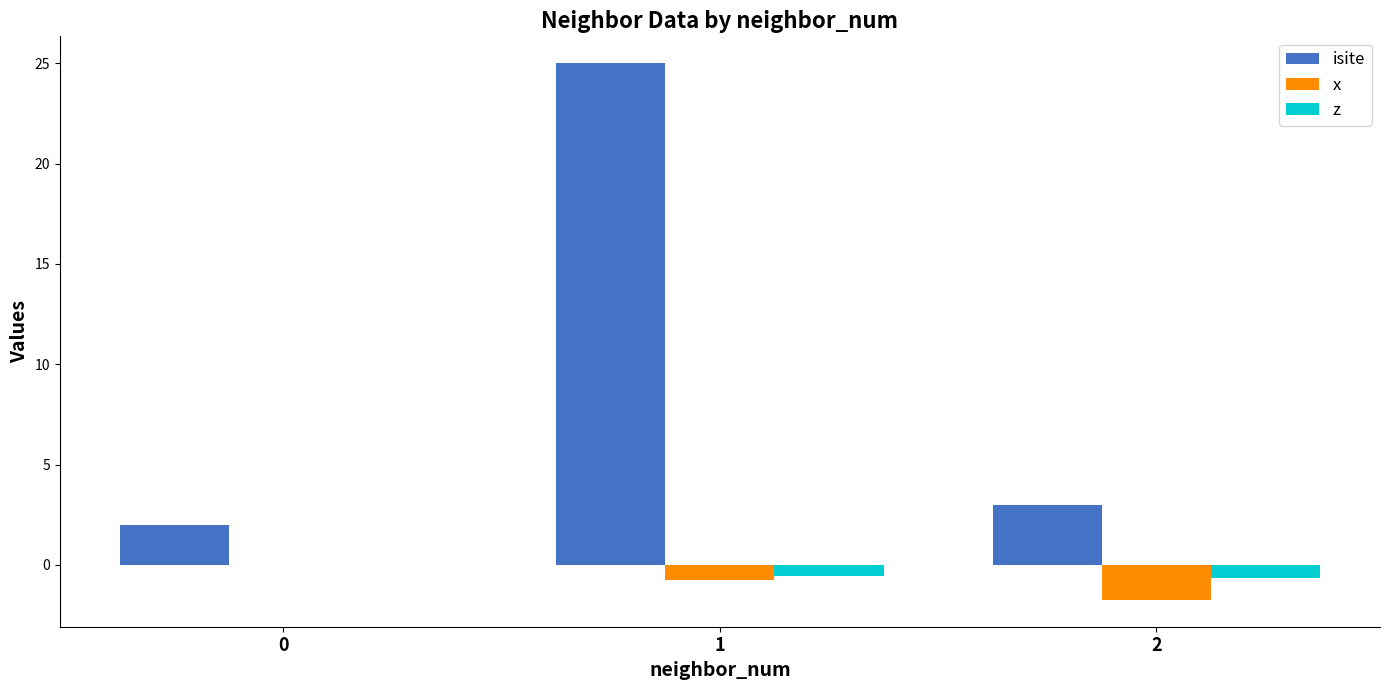

What is the approximate value of isite at 0?

2.0